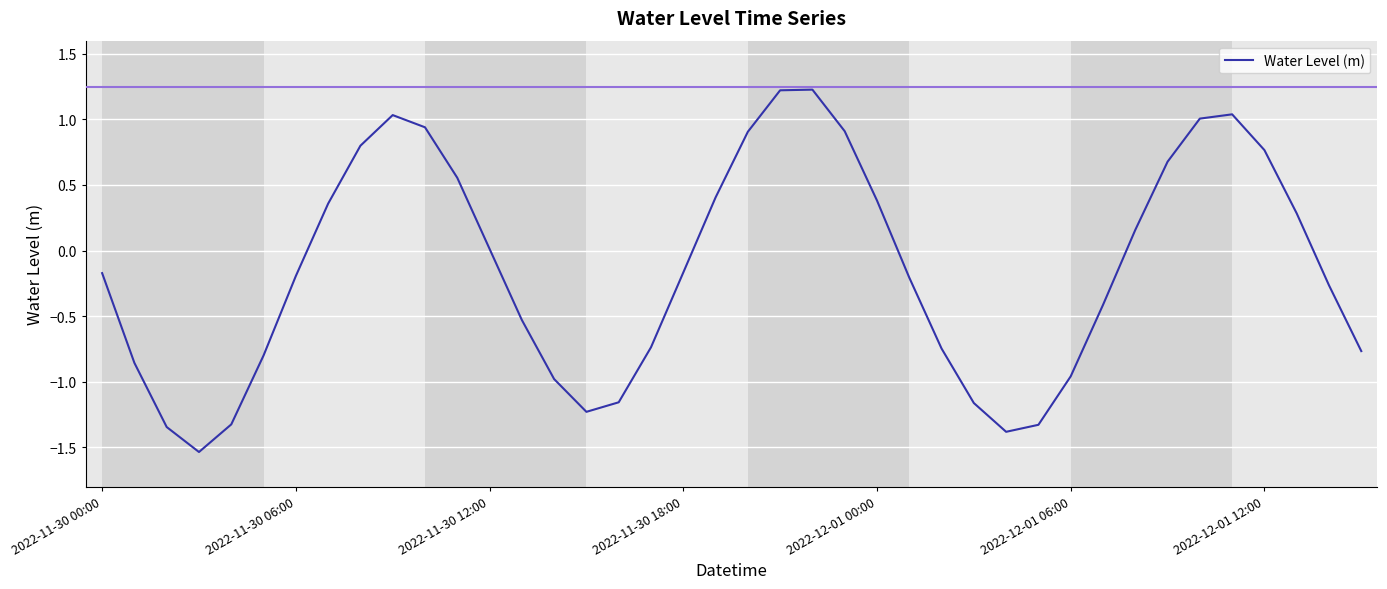

What is the greatest value displayed?

1.2